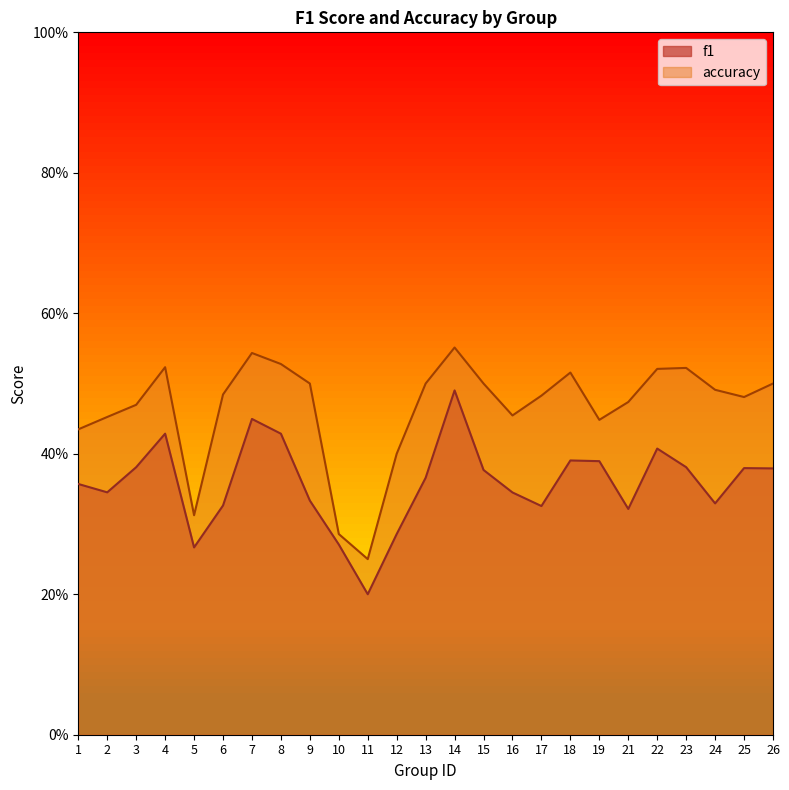

List the series in order of their overall mean, lowest first.

f1, accuracy